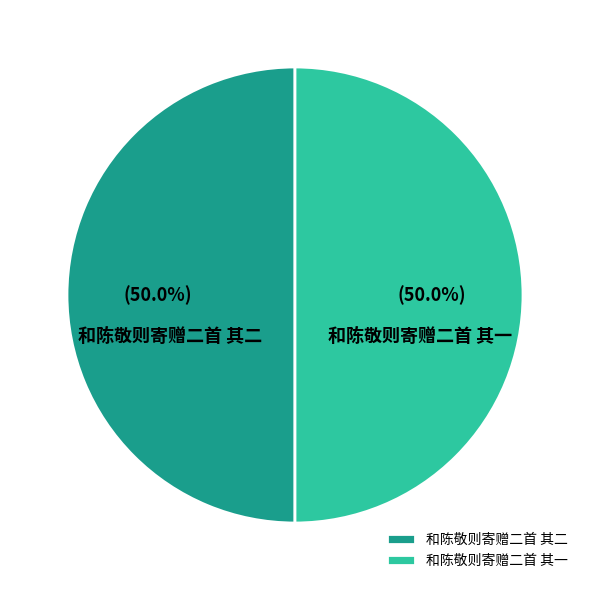

Count the number of slices in the pie.

2